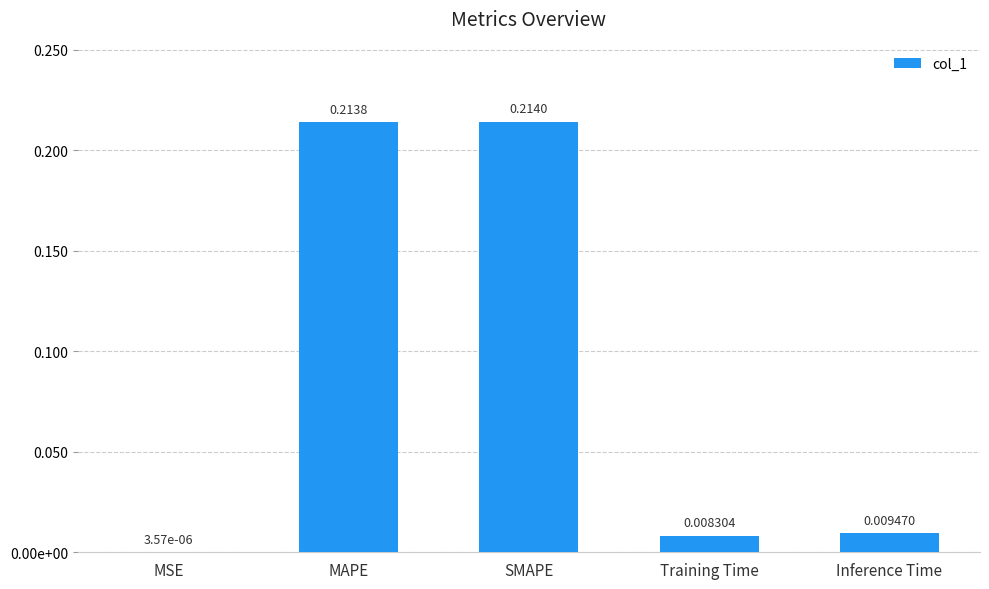

What is the sum of all values?

0.4